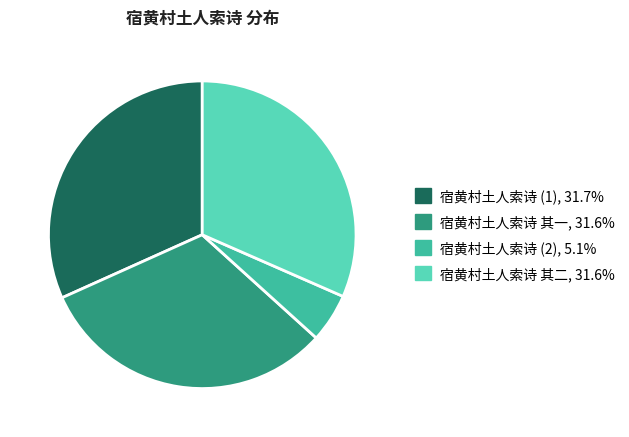

Does any single category account for the majority?

No